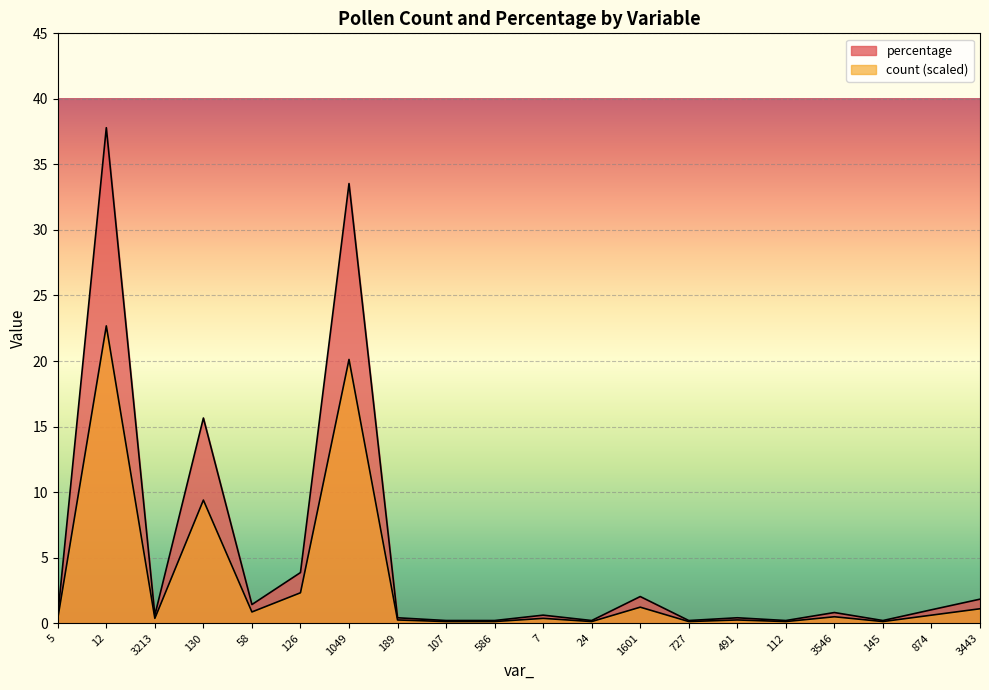

Rank the series at 112 from highest to lowest value.

percentage, count